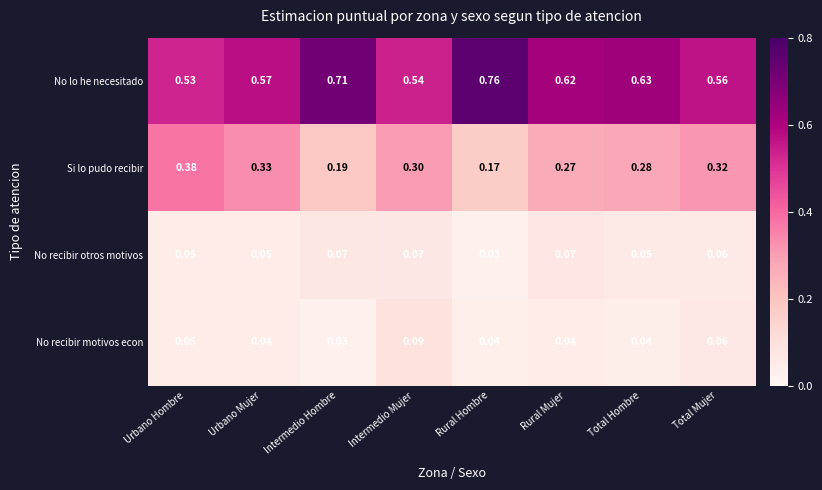

At which category is the sum across all series the highest?

Urbano Hombre